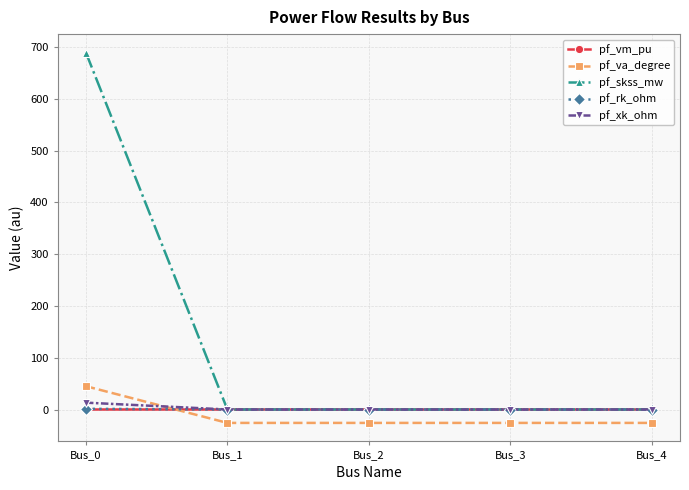

The value of pf_va_degree at Bus_3 is -25.9. True or false?

True